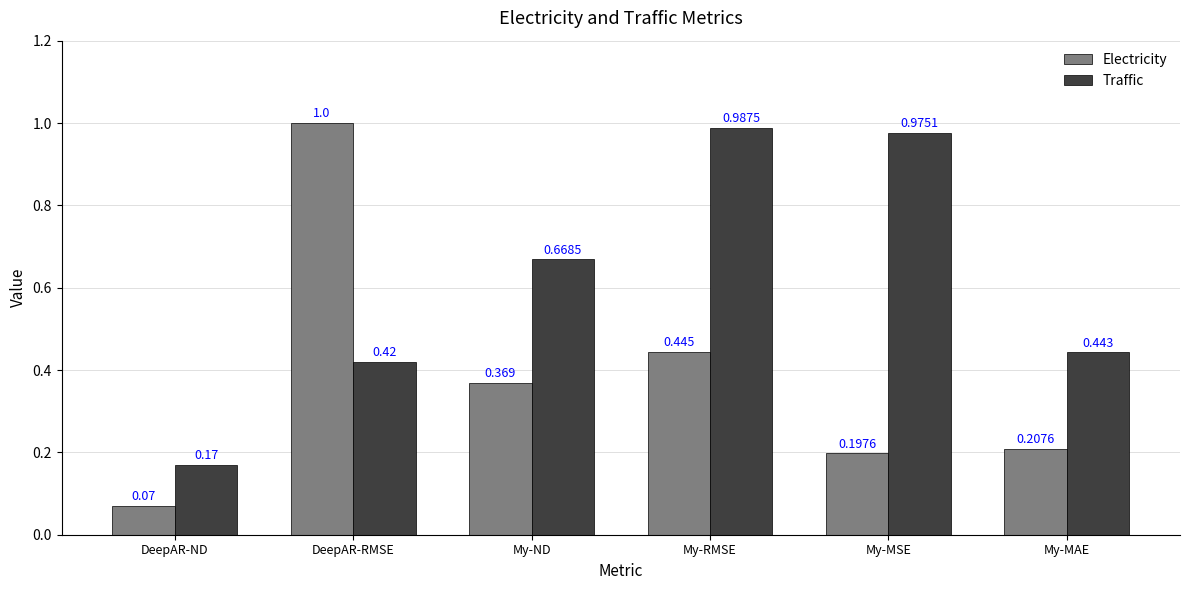

What is the label of the 1st bar from the right?

My-MAE